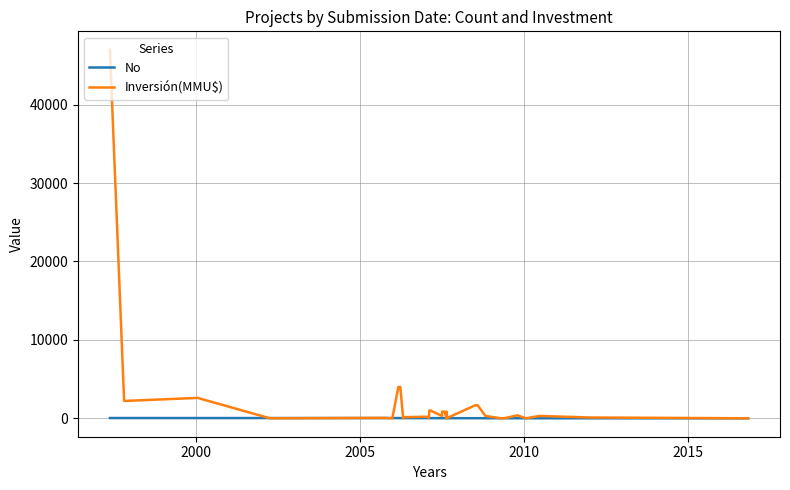

Reading right to left, what are all the values shown in this chart?

No: 1	2	3	4	5	6	7	8	9	10	11	12	13	14	15	16	17	18	19	20	21	22	23	24	26	25	27	28	29	30	31	32	33	34
Inversión(MMU$): 0	100	100	300	0	377	22	0	0	300	1650	1650	234	10	850	0	850	850	300	1000	1000	80	200	200	142	0	4000	4000	0	50	0	2600	2210	47000